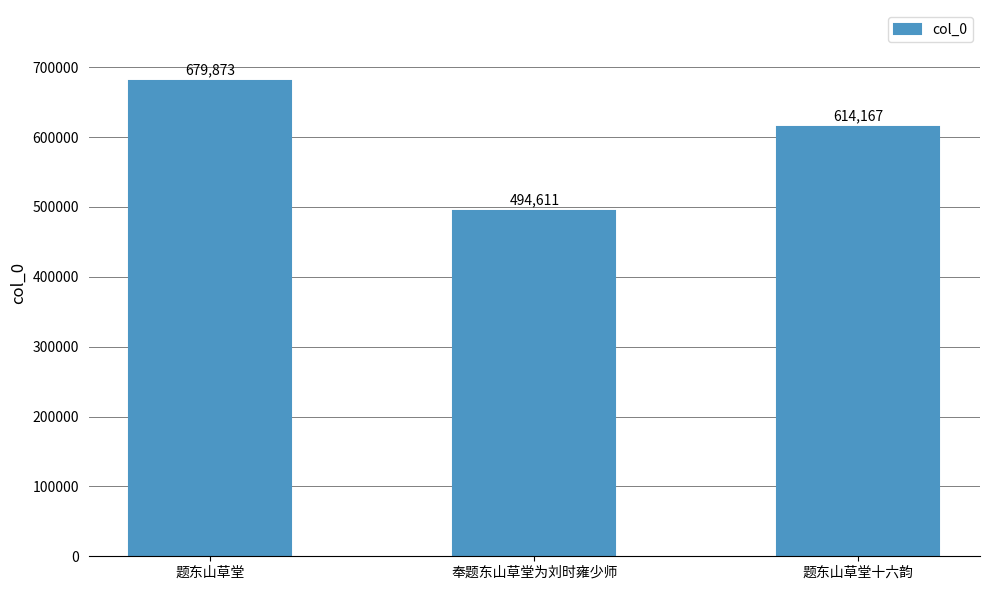

What is the label of the 3rd bar from the left?

题东山草堂十六韵